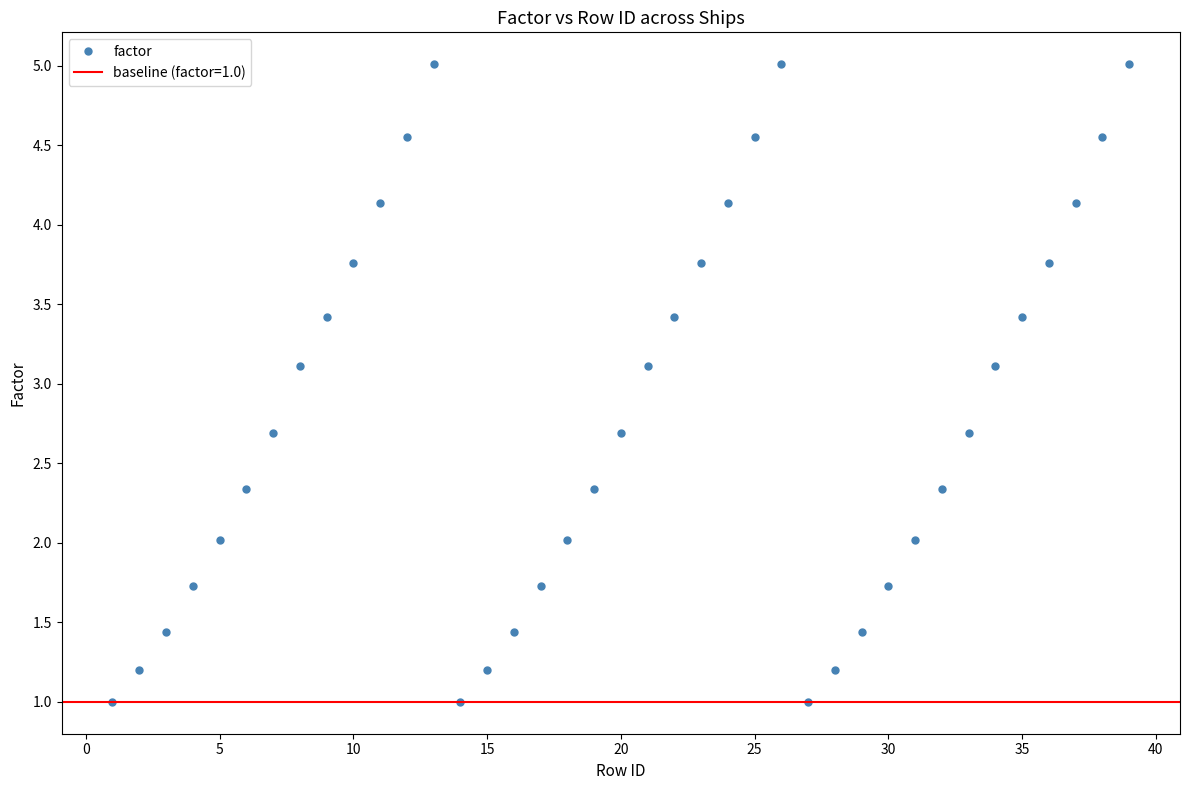

True or false: factor has more than 0 points higher than both neighbors.

True